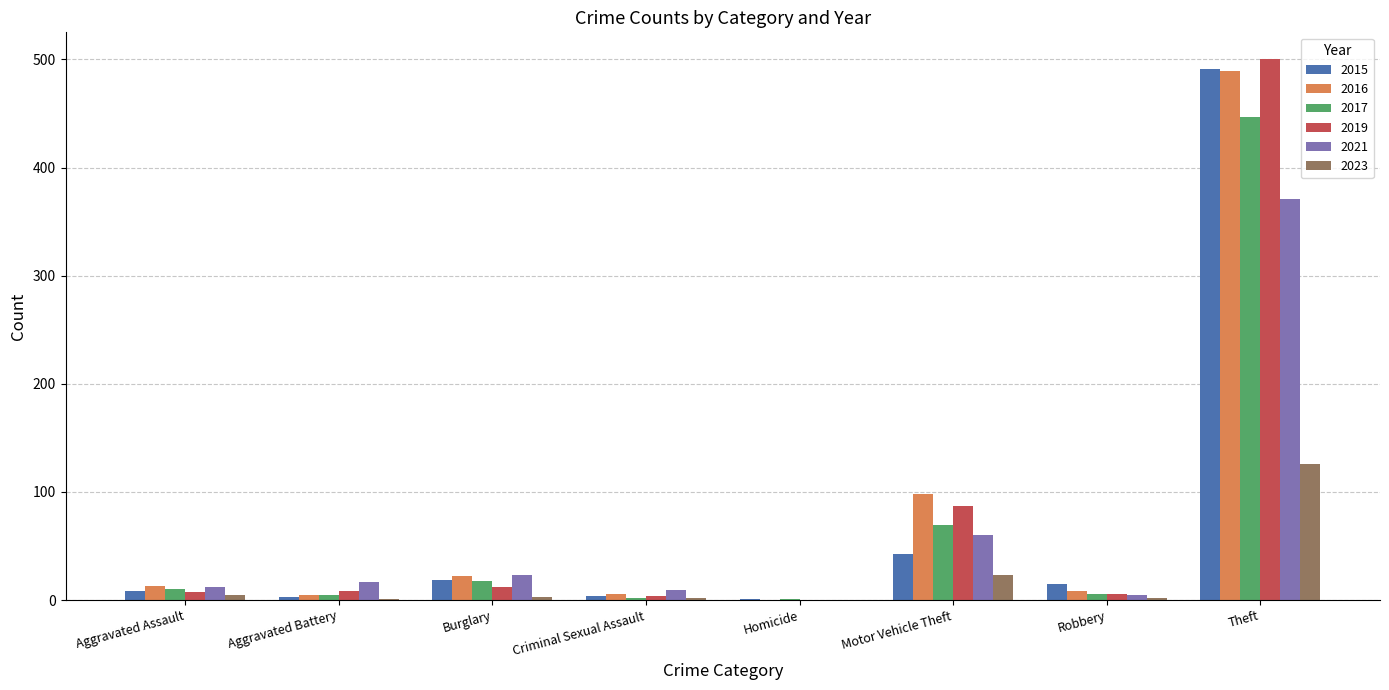

The value of 2015 at Theft is 851. True or false?

False